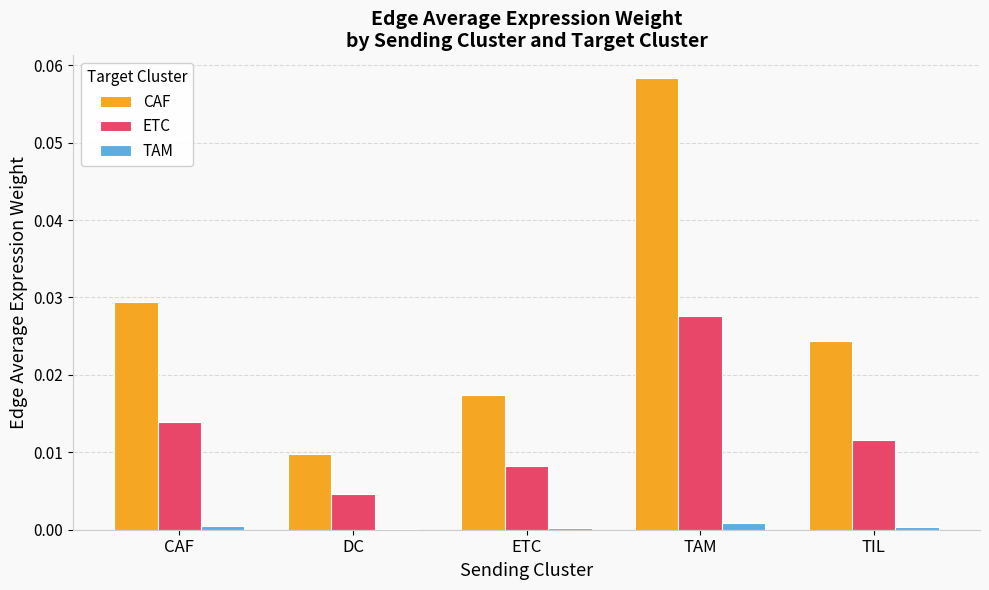

Which series changed the most between TAM and TIL?

CAF